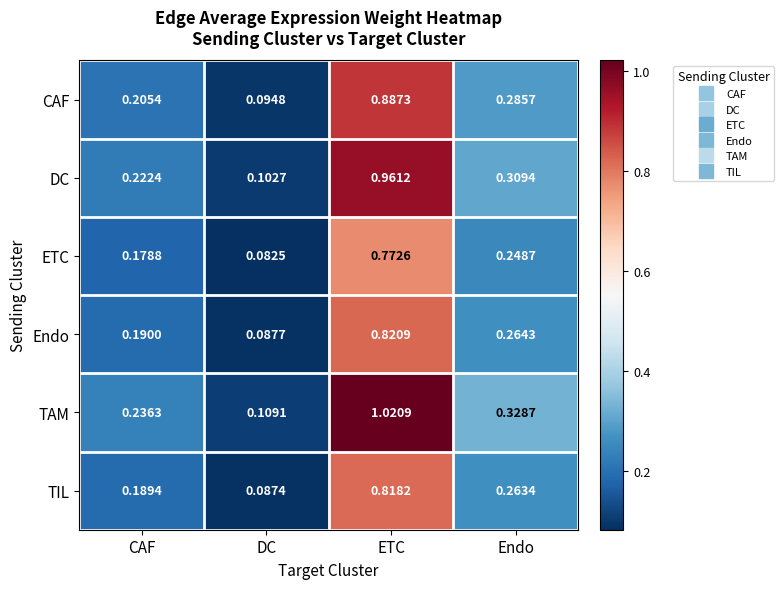

At which category does the chart reach its peak across all series?

ETC